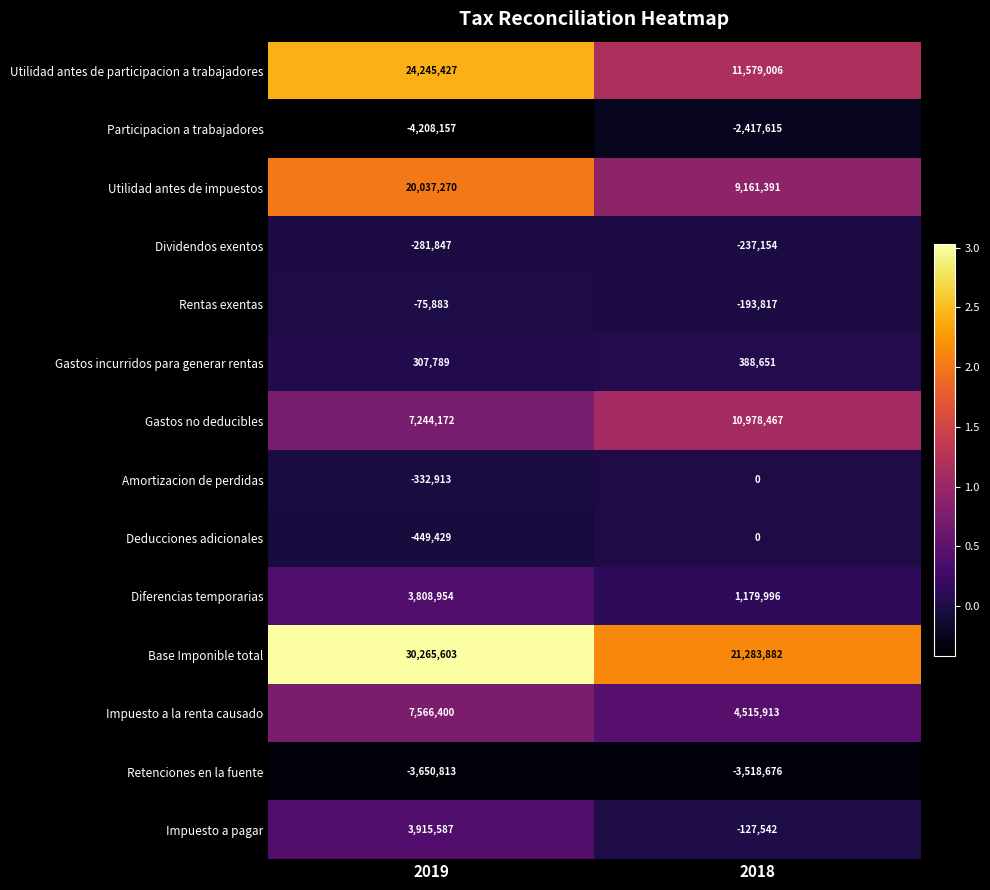

The Dividendos exentos series shows -281847 at 2019. True or false?

True